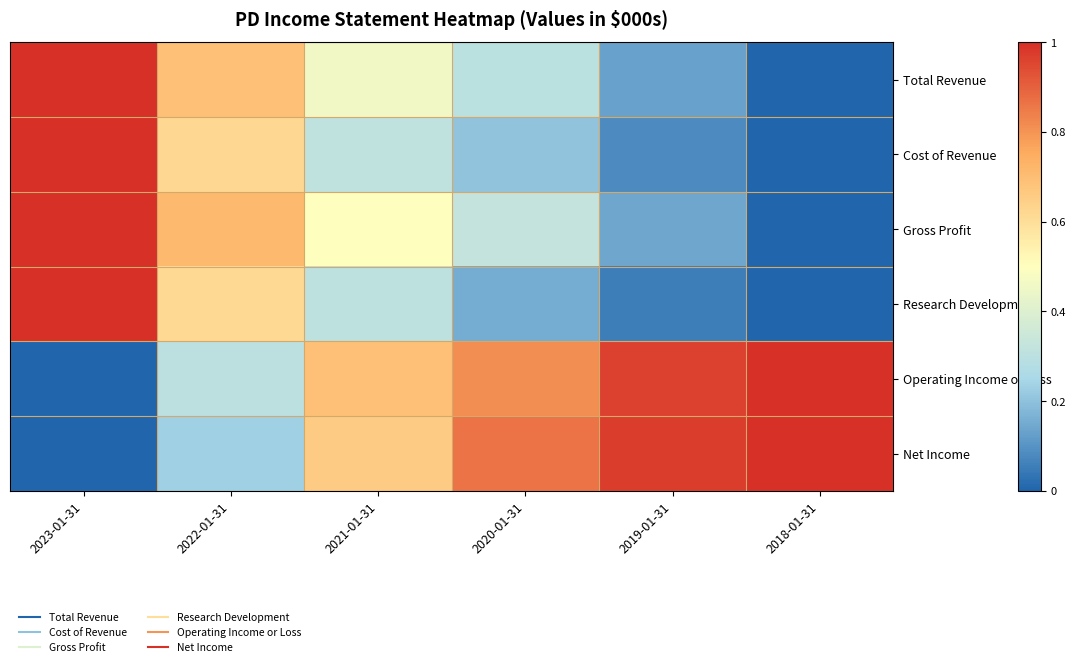

Between 2020-01-31 and 2019-01-31, which series saw the biggest shift?

Gross Profit